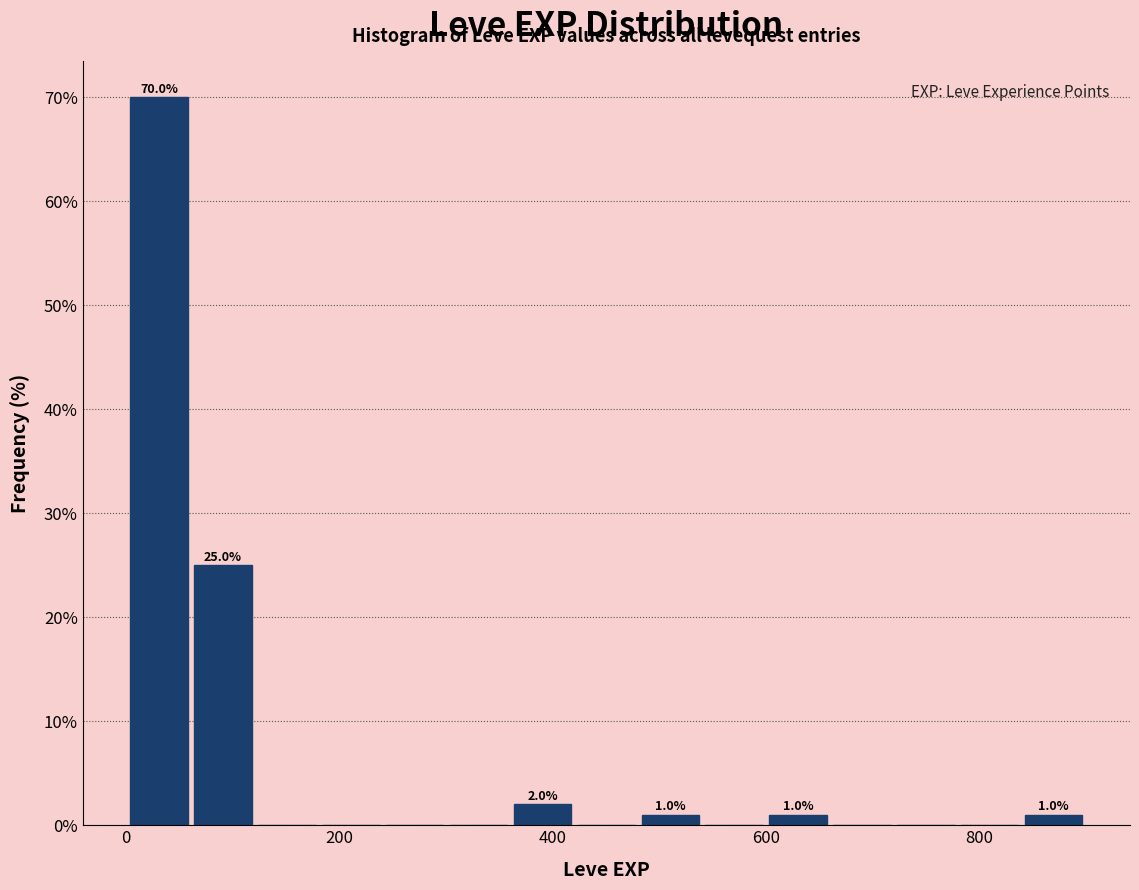

Read against the x-axis, roughly where is the centre of the tallest bar?

40